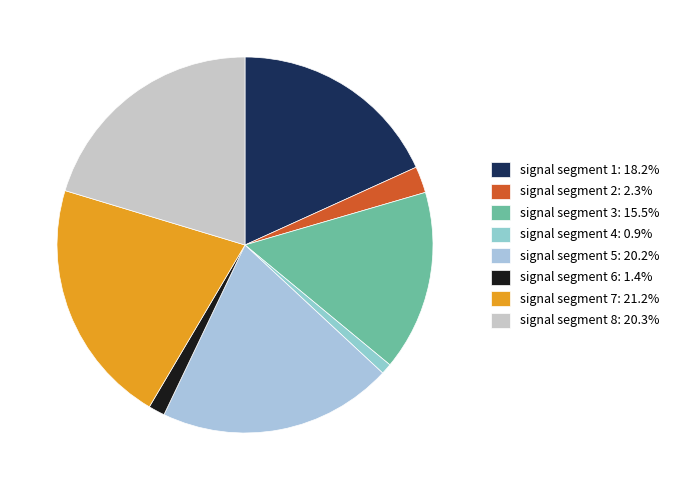

Combined, do signal segment 8 and signal segment 7 account for over 50%?

No